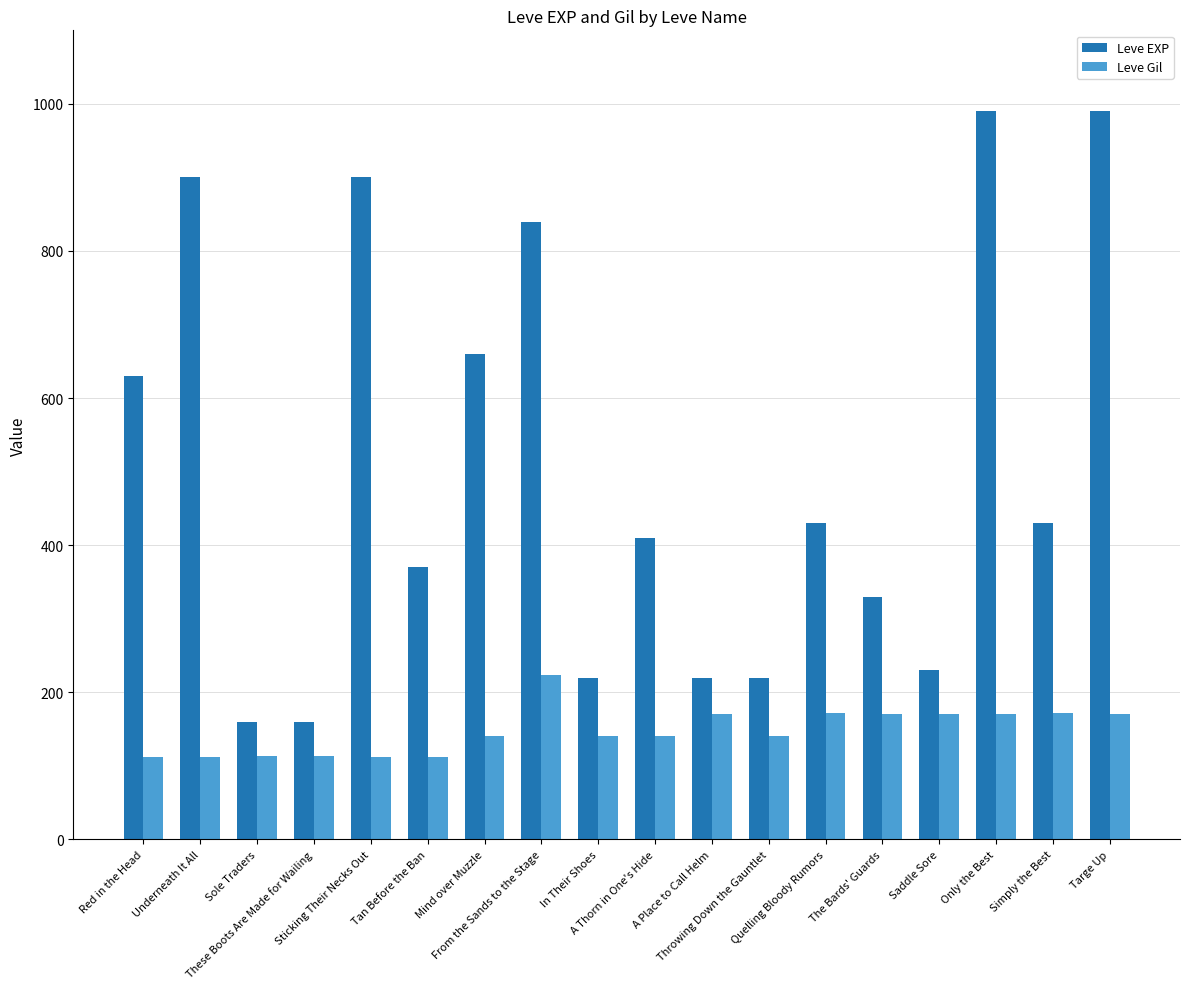

What is the value of the Leve Gil bar at the 2nd from the left?

112